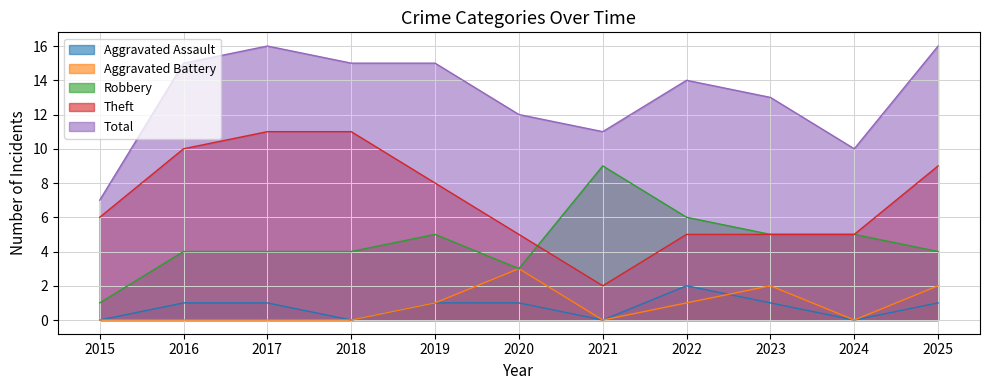

Which series has the largest range (max minus min)?

Theft